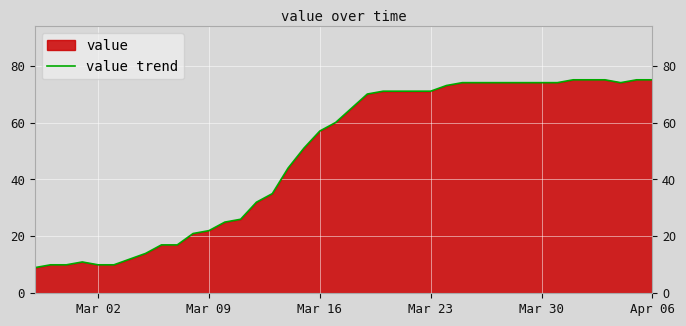

The chart shows a value of 57 at Mar 16. True or false?

True